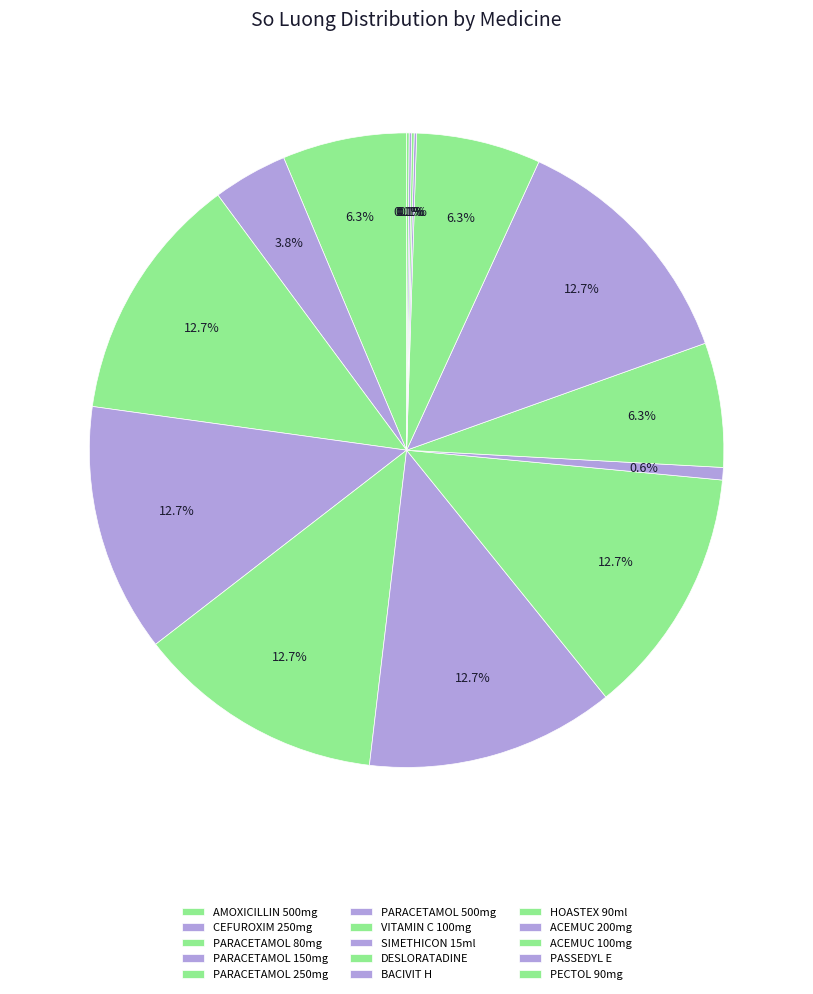

What percentage is the AMOXICILLIN 500mg slice, to the nearest percent?

6%